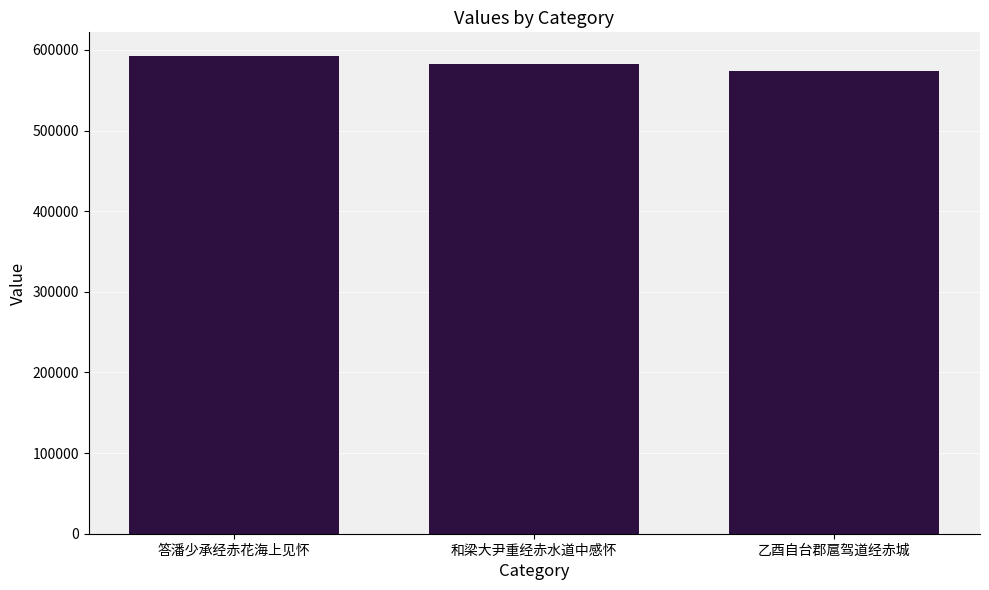

Where is the data nearest to the value 582877?

和梁大尹重经赤水道中感怀